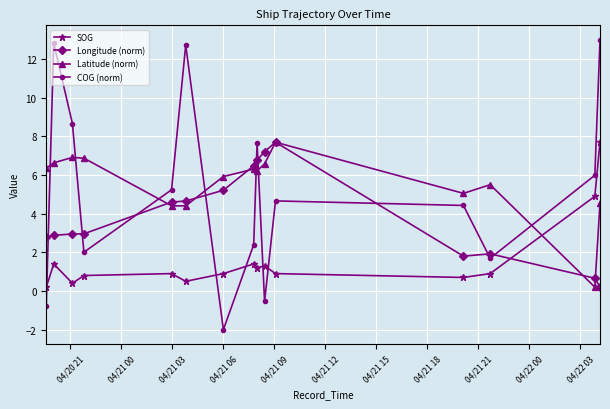

What is the value of the COG (norm) point at the 10th from the left?

-0.5